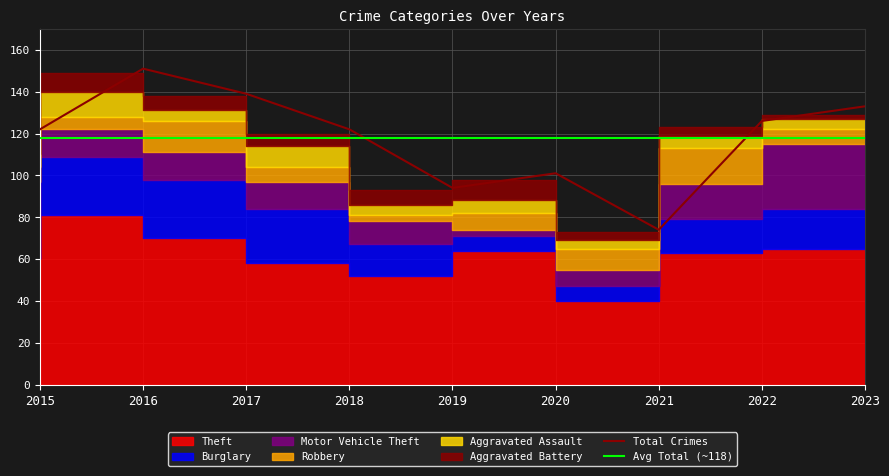

Which category has the lowest value in the Total Crimes series?

2021